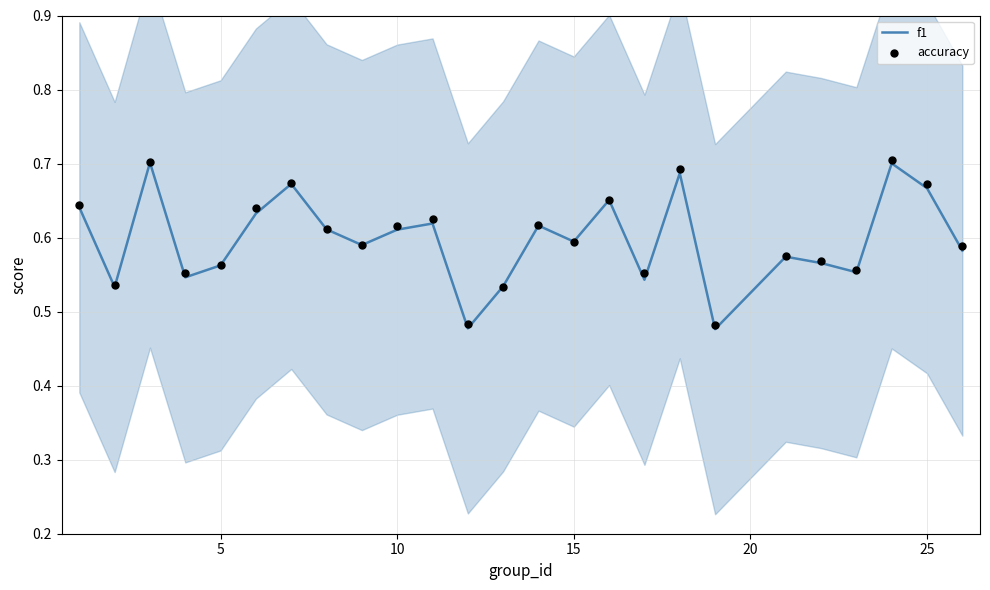

Which series reaches the minimum Y coordinate?

f1